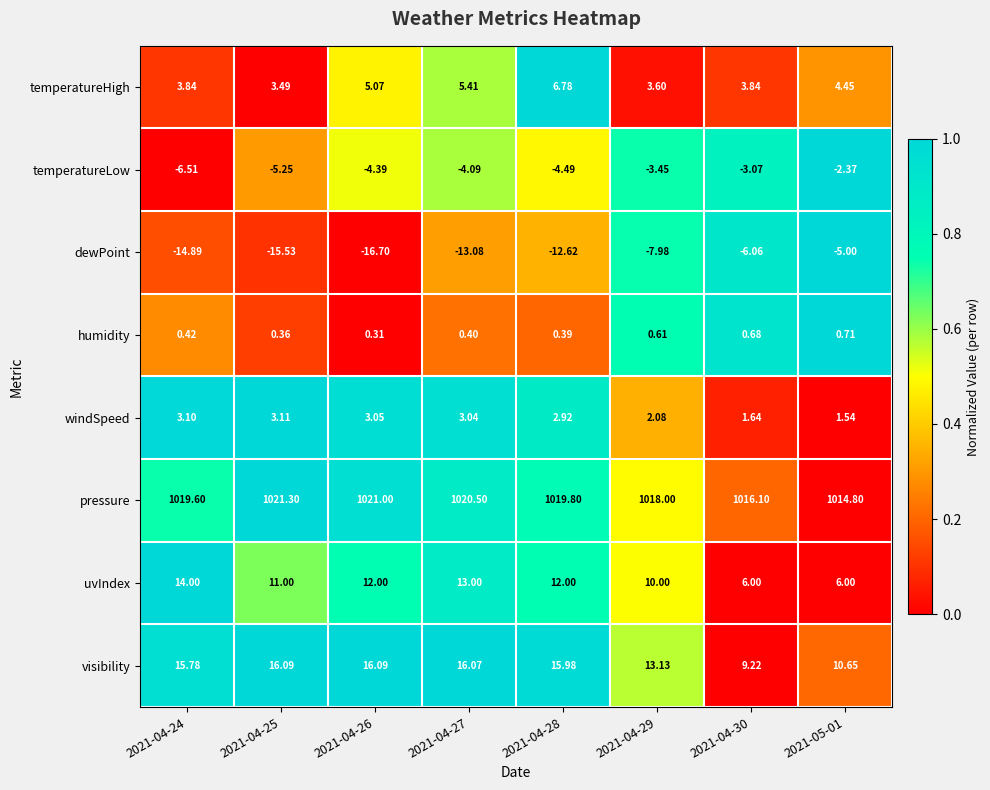

Which series has the largest total across all categories?

pressure